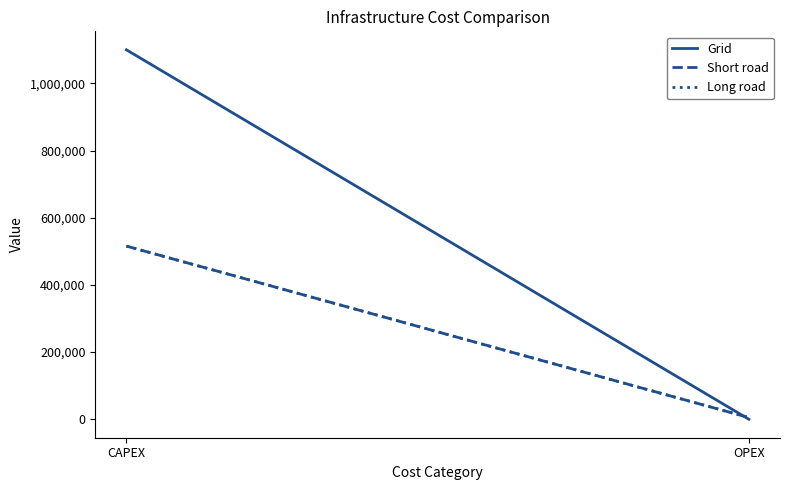

What is the label of the 1st point from the right?

OPEX